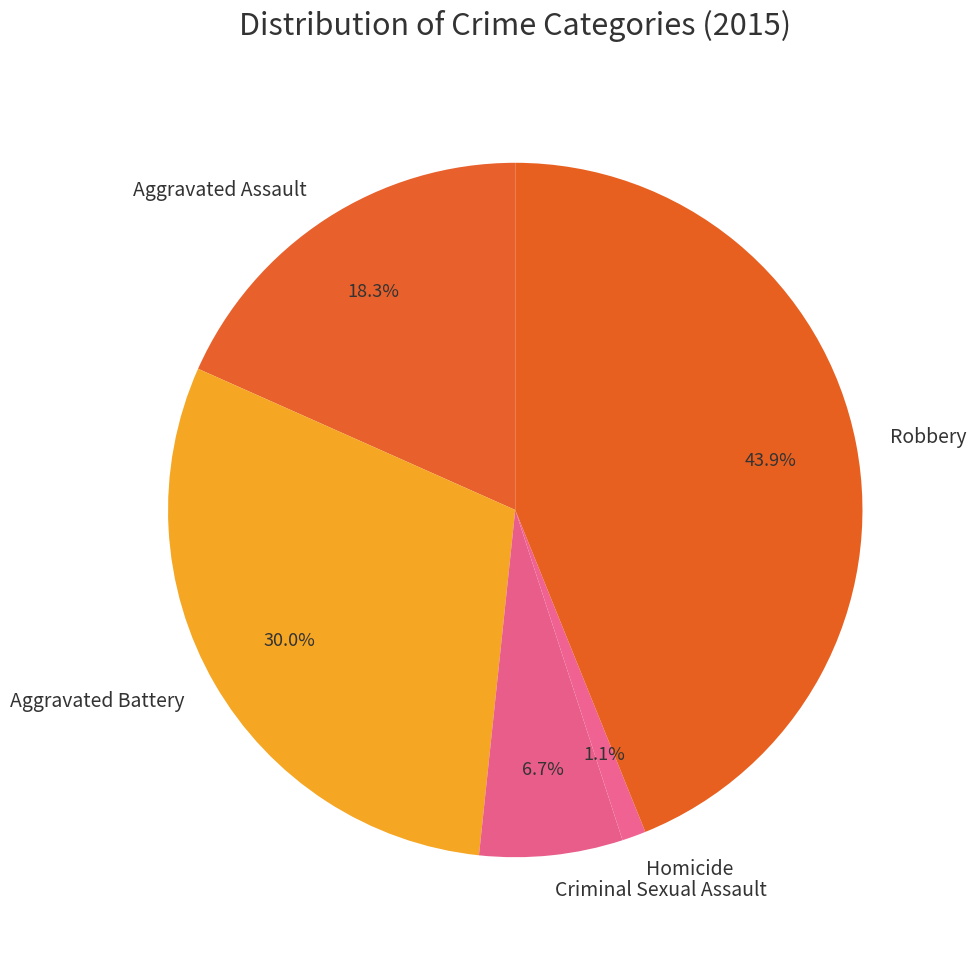

Which has a higher value, Aggravated Assault or Aggravated Battery?

Aggravated Battery